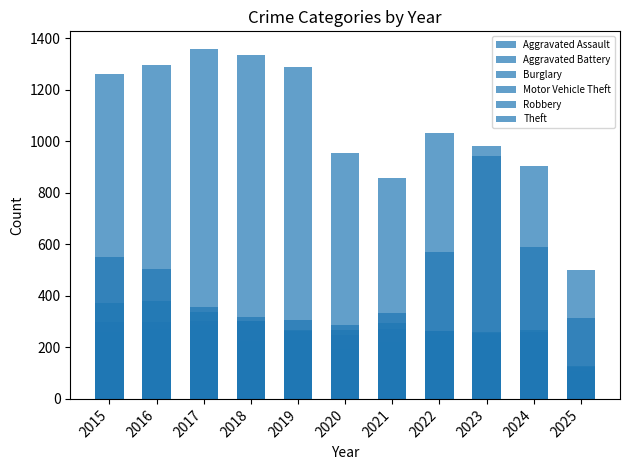

True or false: Motor Vehicle Theft has a value of 272 at 2016.

True